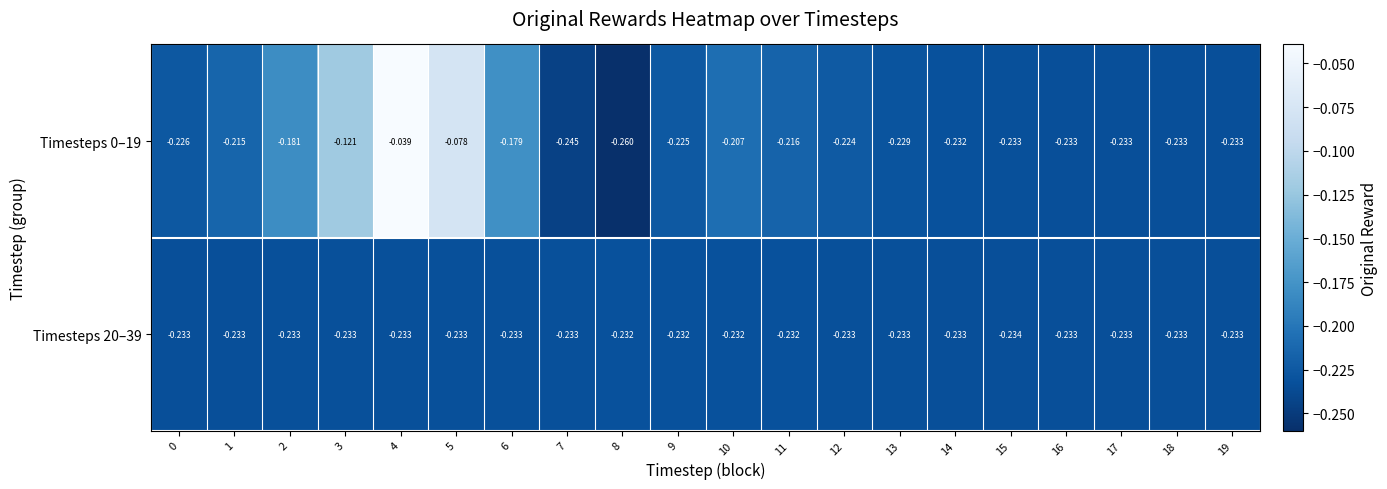

At 18, list the series in order from largest to smallest.

Timesteps 20–39, Timesteps 0–19